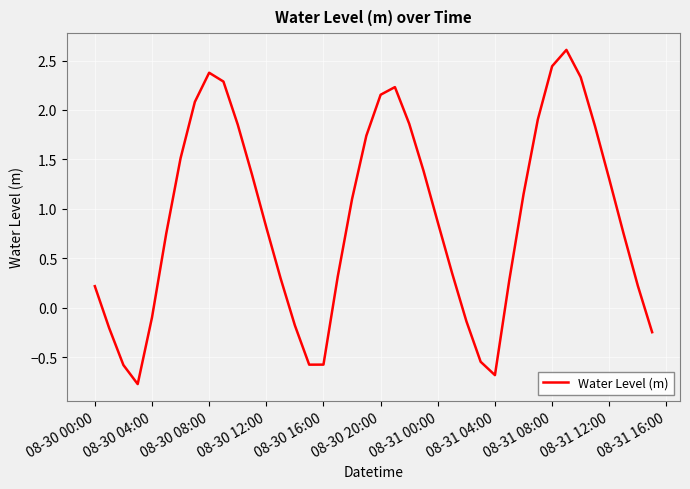

How many negative values are there?

11